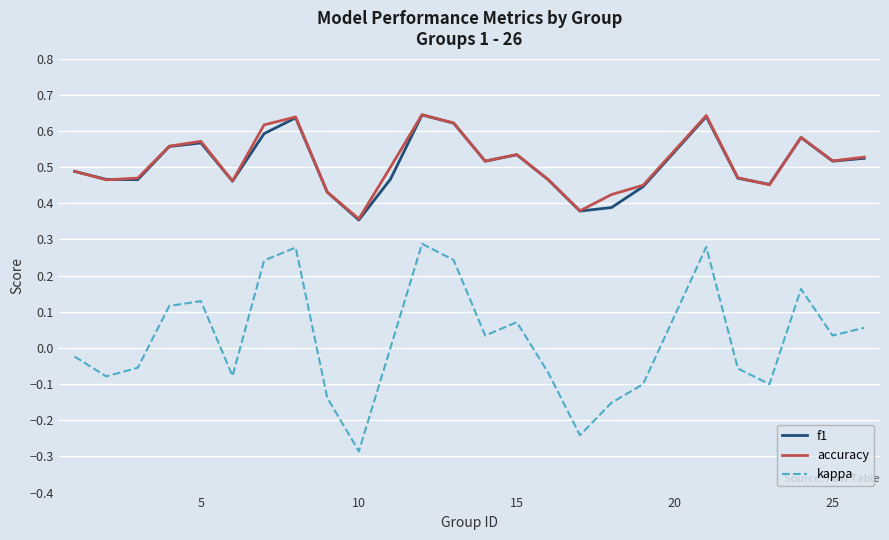

True or false: f1 and kappa cross at least once.

False